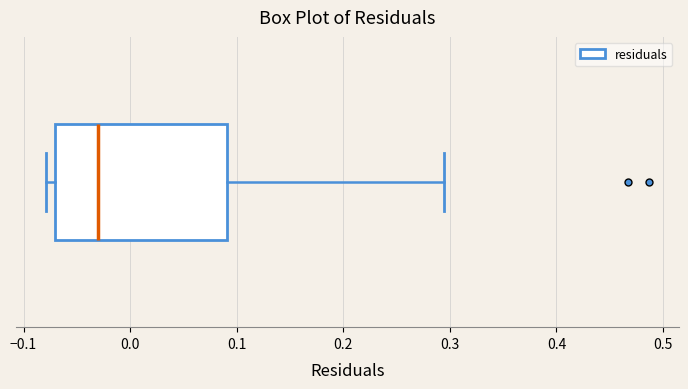

Read this box plot against the x-axis: the position of the median line, the range covered by the box, and the ends of both whiskers. The values are not printed on the chart, so give them approximately, as read against the axis.

median -0.03, box -0.07 to 0.09, whiskers -0.08 to 0.29